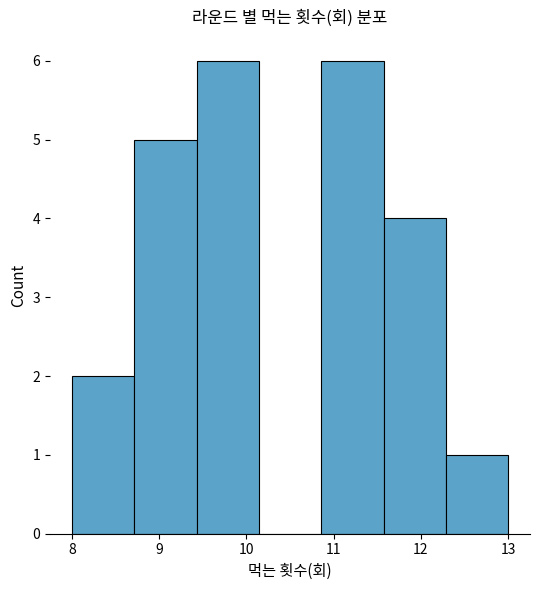

What is the height of the bar covering 10.9 to 11.6 on the x-axis? Neither the bar edges nor the heights are printed on the chart, so give them approximately, as read against the axes.

6